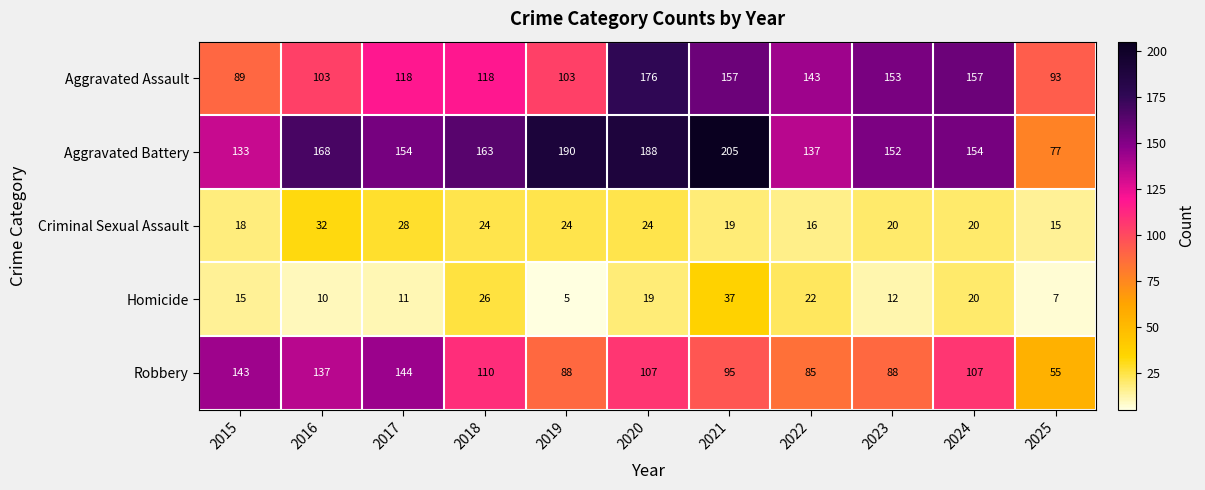

What value does the Criminal Sexual Assault series have at 2018?

24